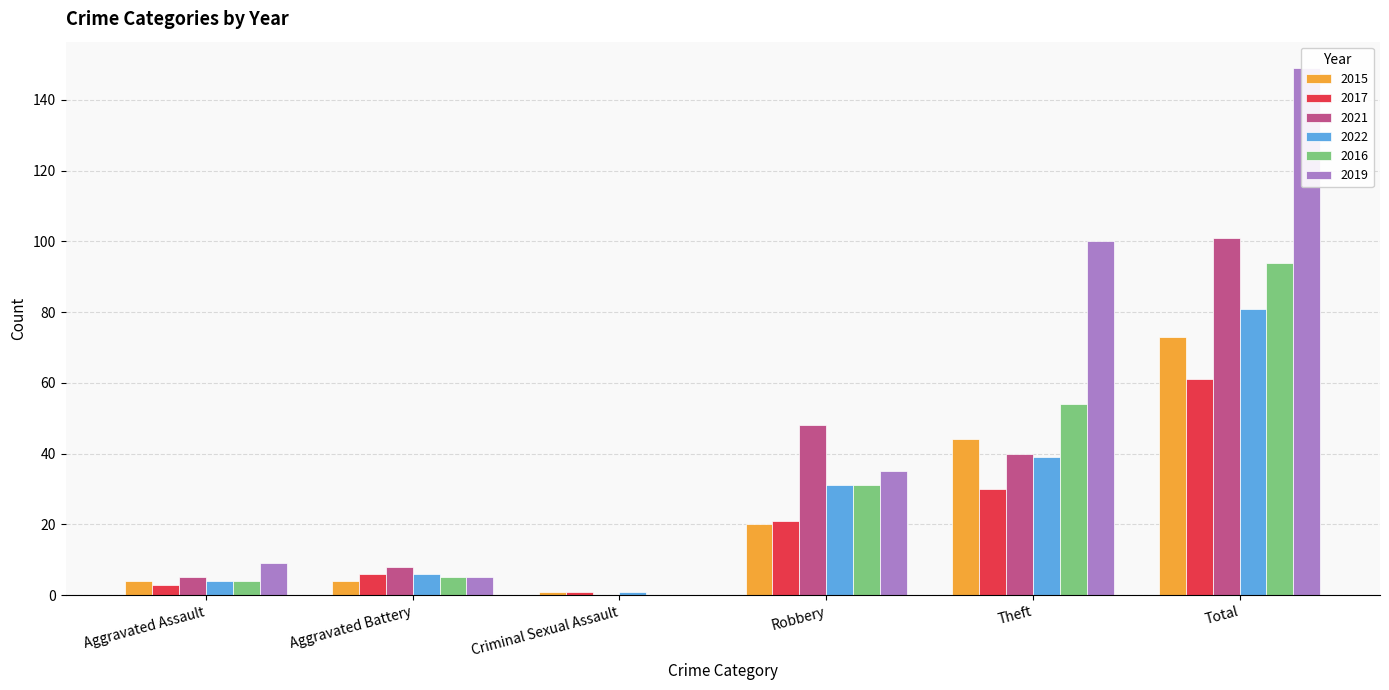

At which label does 2015 first exceed 20?

Theft